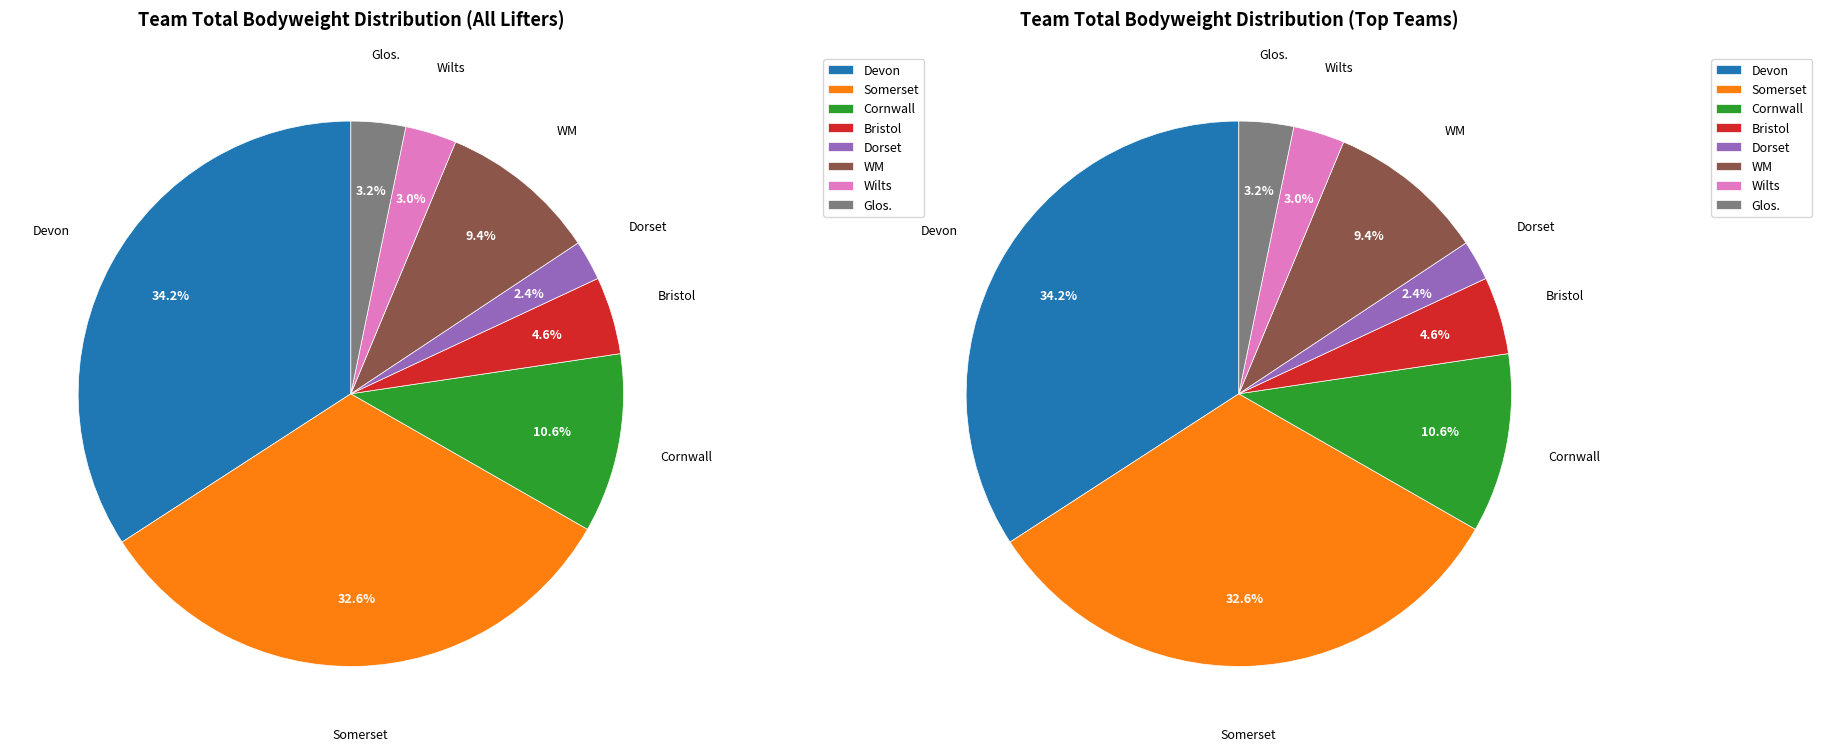

True or false: Wilts accounts for 18% of the total.

False